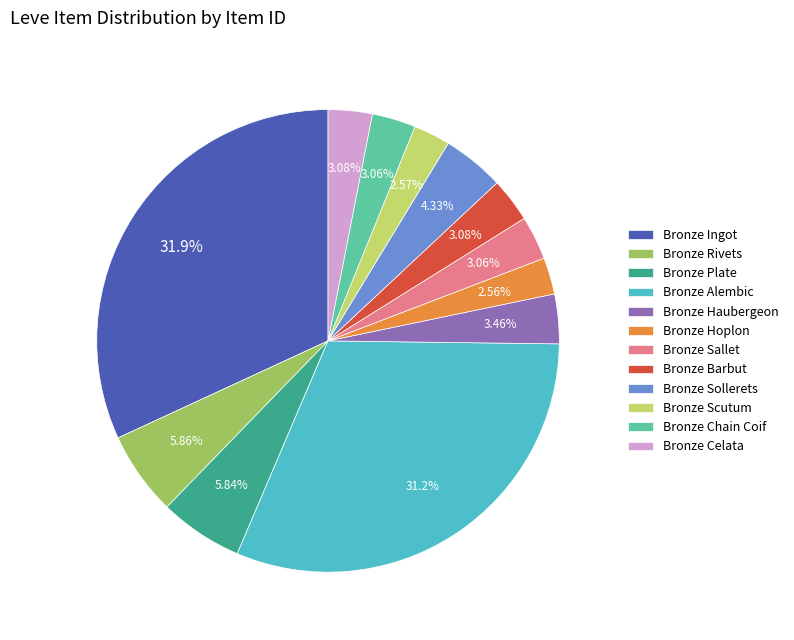

What percentage do Bronze Ingot and Bronze Celata together represent?

35.0%